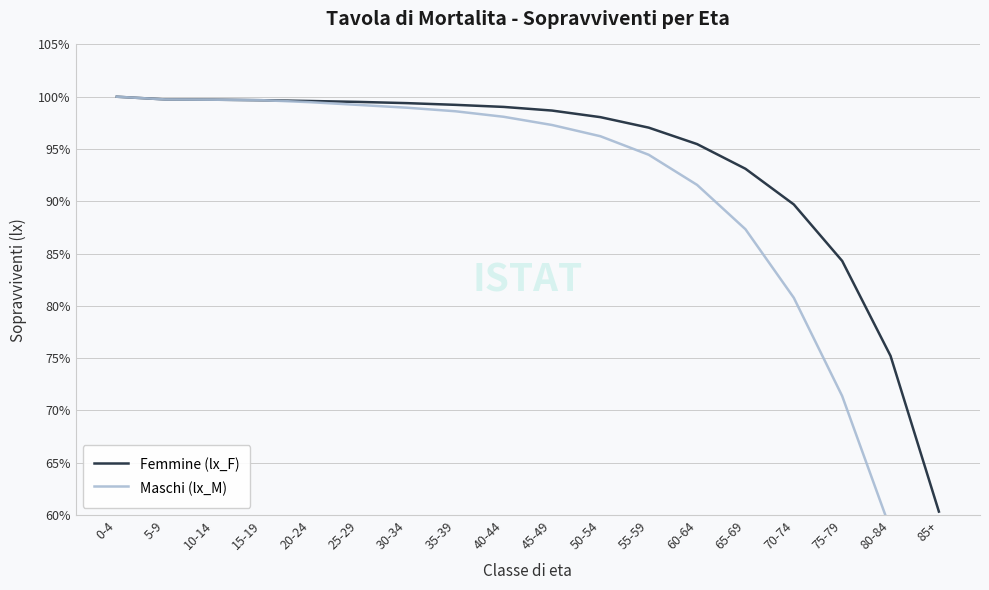

List the series in order of their overall mean, highest first.

Femmine (lx_F), Maschi (lx_M)